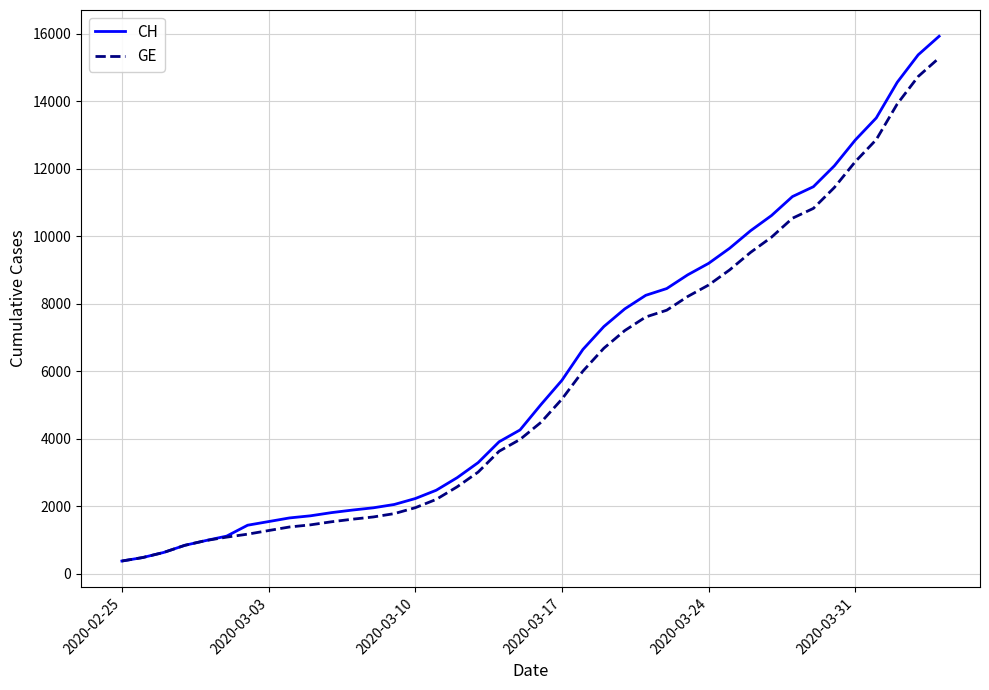

What is the highest value of the CH series?

15926